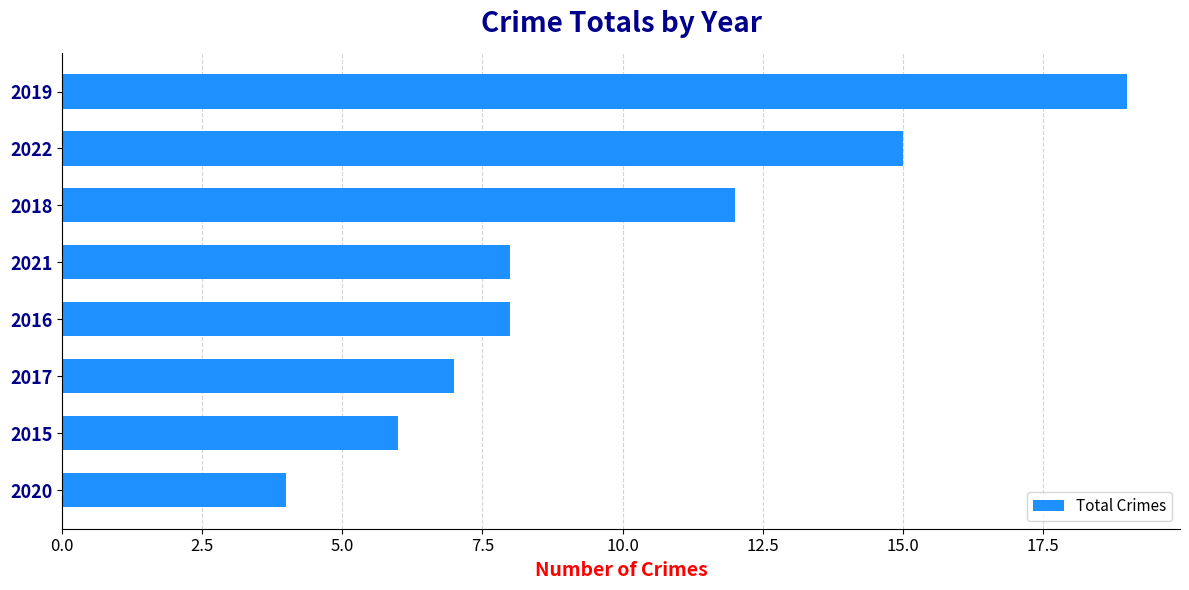

What value does the data have at 2022?

15